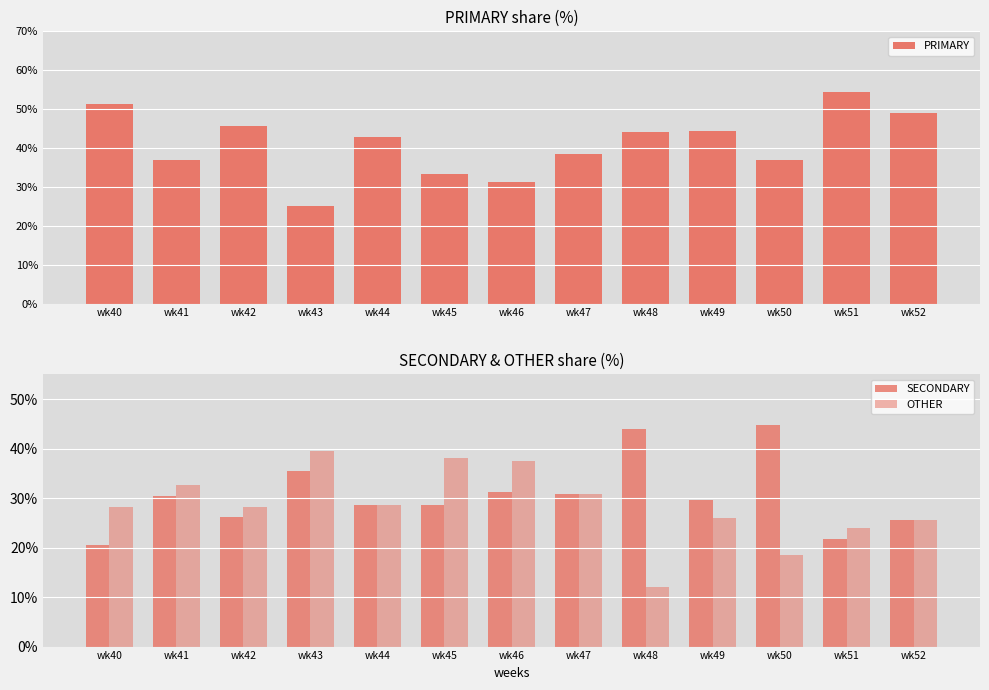

Is the value of PRIMARY at wk45 greater than the value of SECONDARY at wk47?

Yes